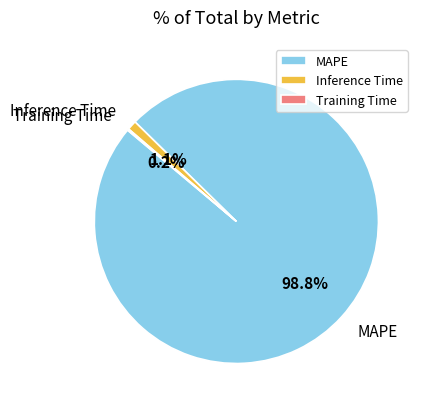

Which category accounts for the majority?

MAPE